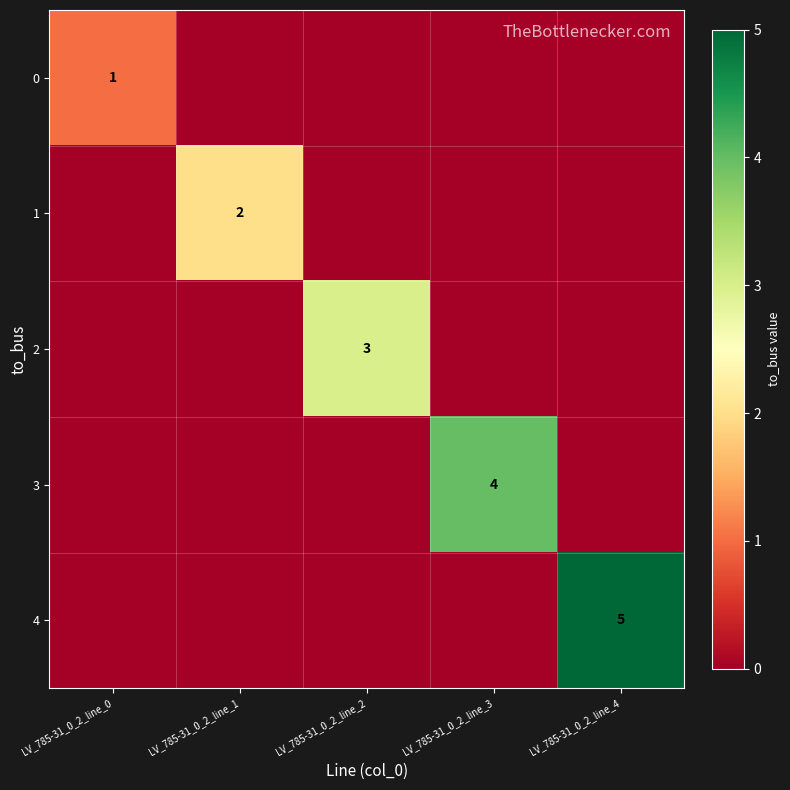

Count the 4 values in the range 0 to 1.

4